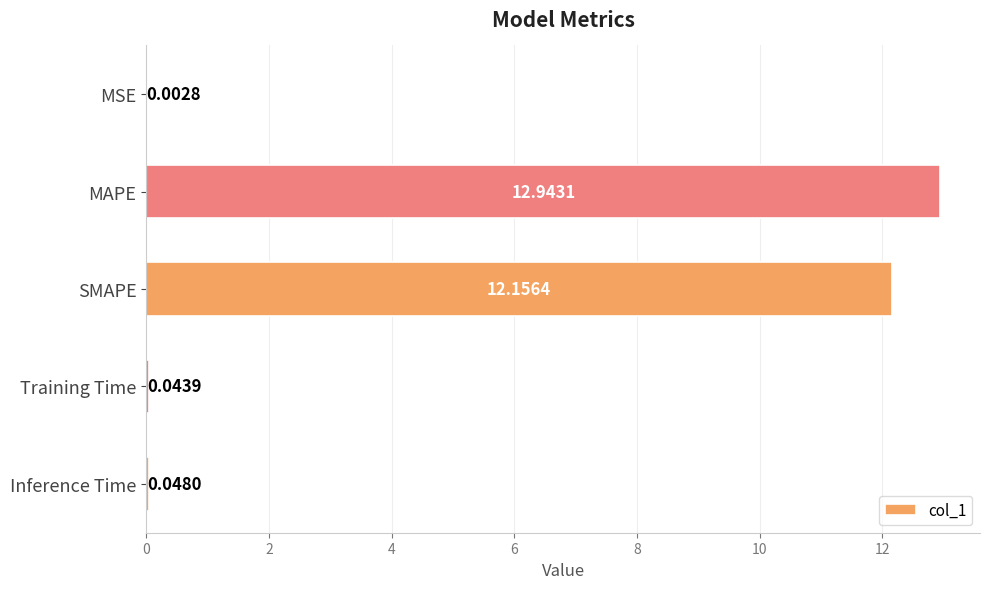

What is the sum of all values?

25.2